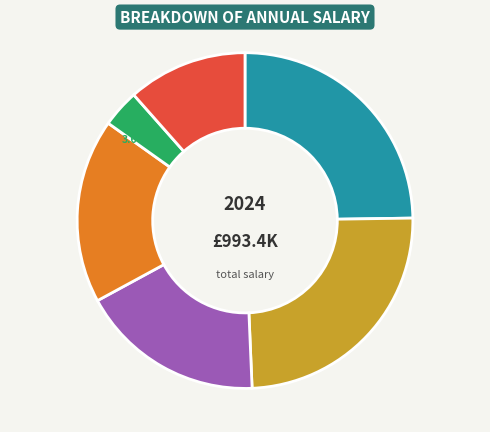

Is there any slice that represents more than half of the pie?

No